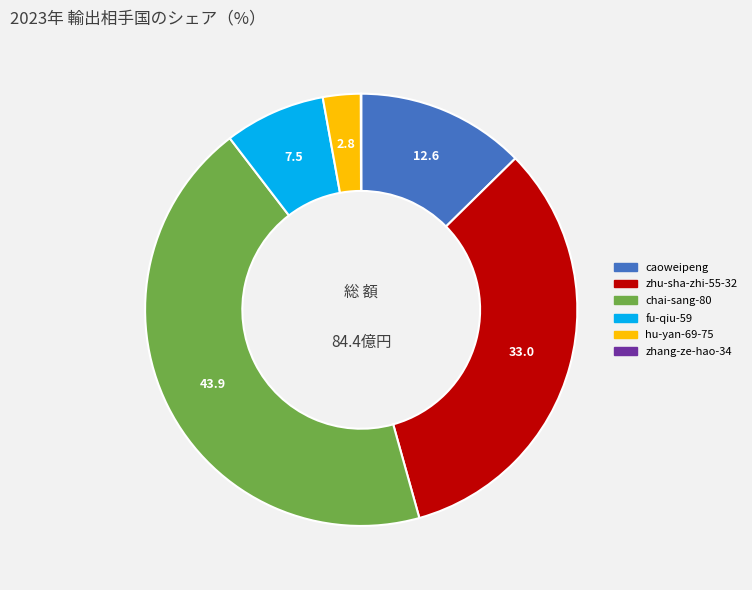

What is the largest slice in the pie chart?

chai-sang-80